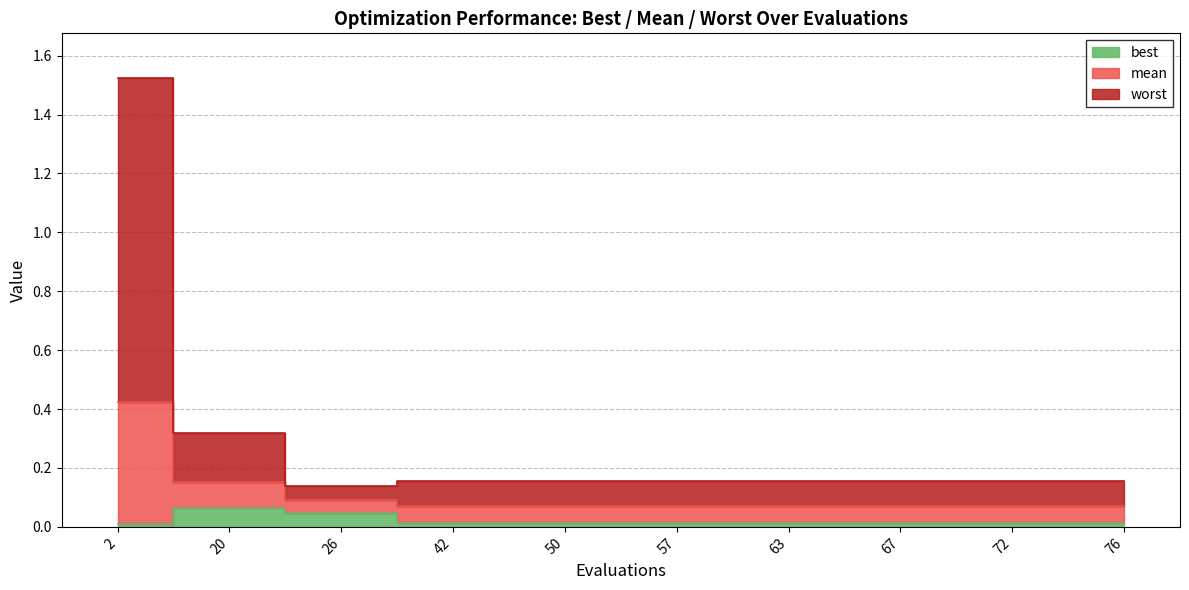

What is the total value across all series at 20?

0.5